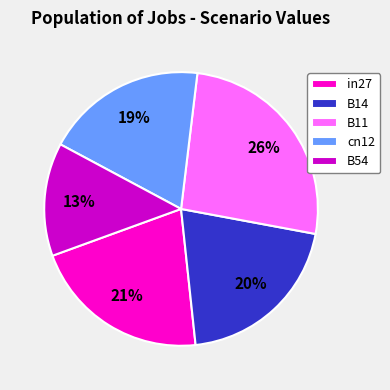

Do in27 and cn12 together represent more than half of the pie?

No